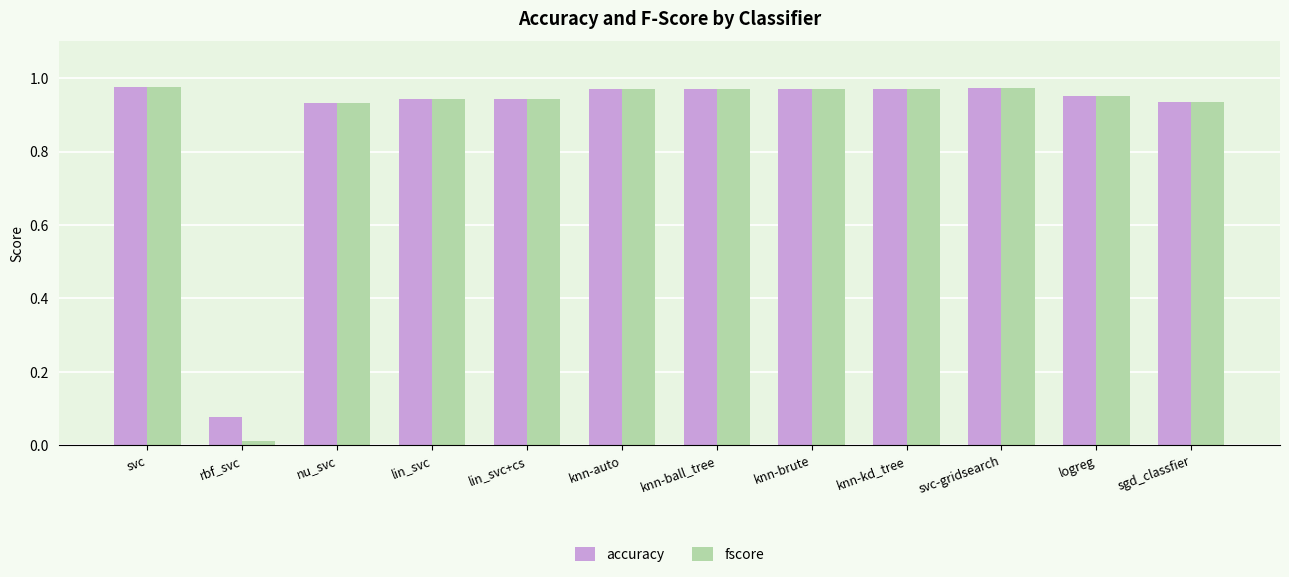

What is the label of the 2nd bar from the left?

rbf_svc